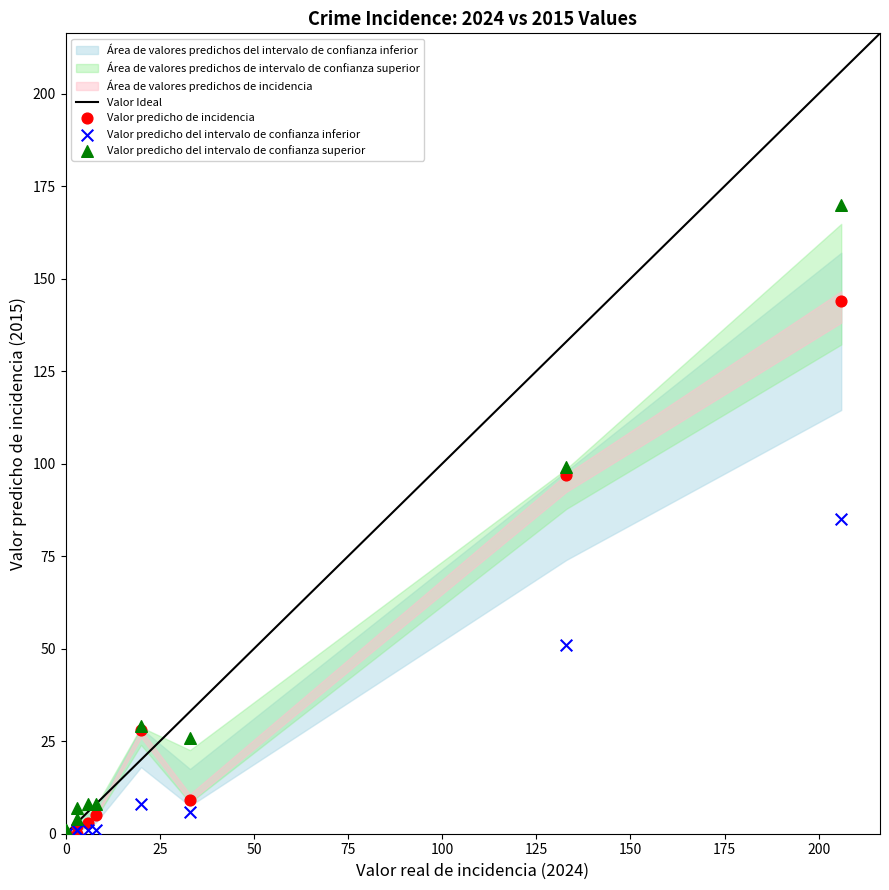

In the Valor predicho de incidencia series, what Y value is closest to 72?

97